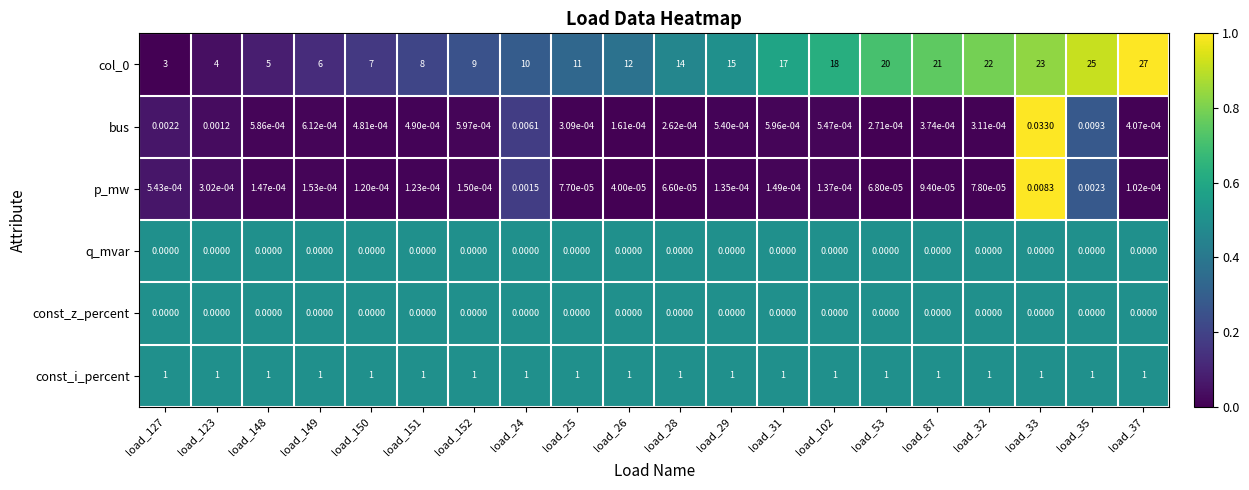

Is the value of p_mw at load_127 greater than the value of bus at load_32?

Yes